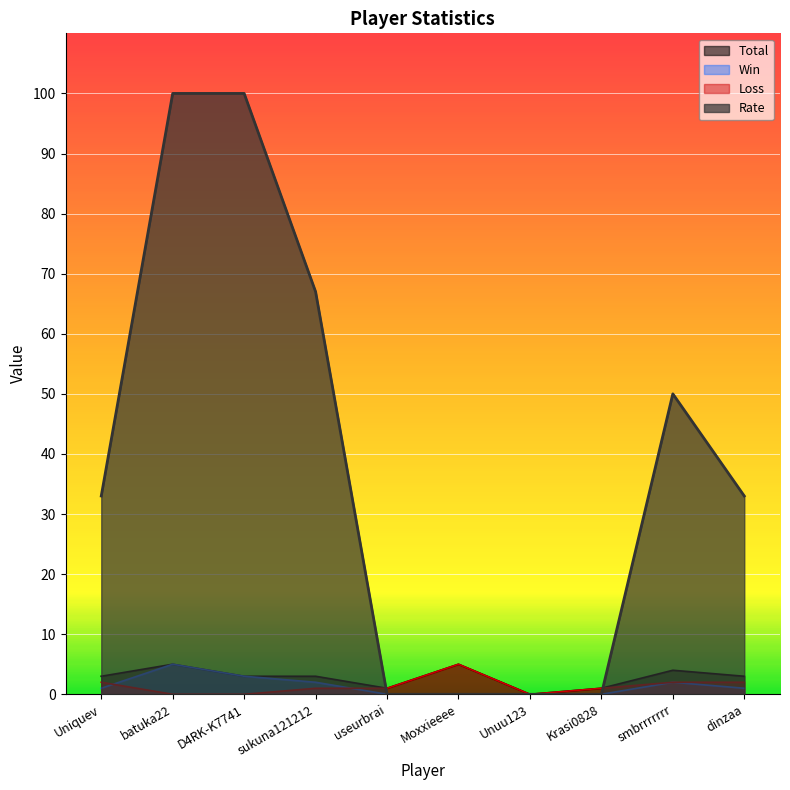

At which label does Win reach its minimum?

useurbrai